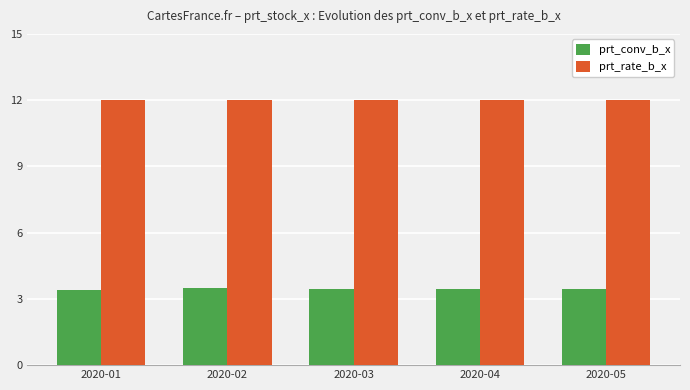

At how many categories does at least one series exceed 9?

5